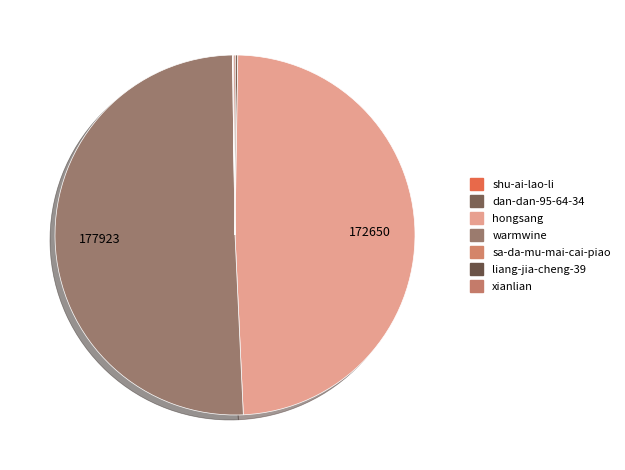

What is the change in value from warmwine to liang-jia-cheng-39?

-177788